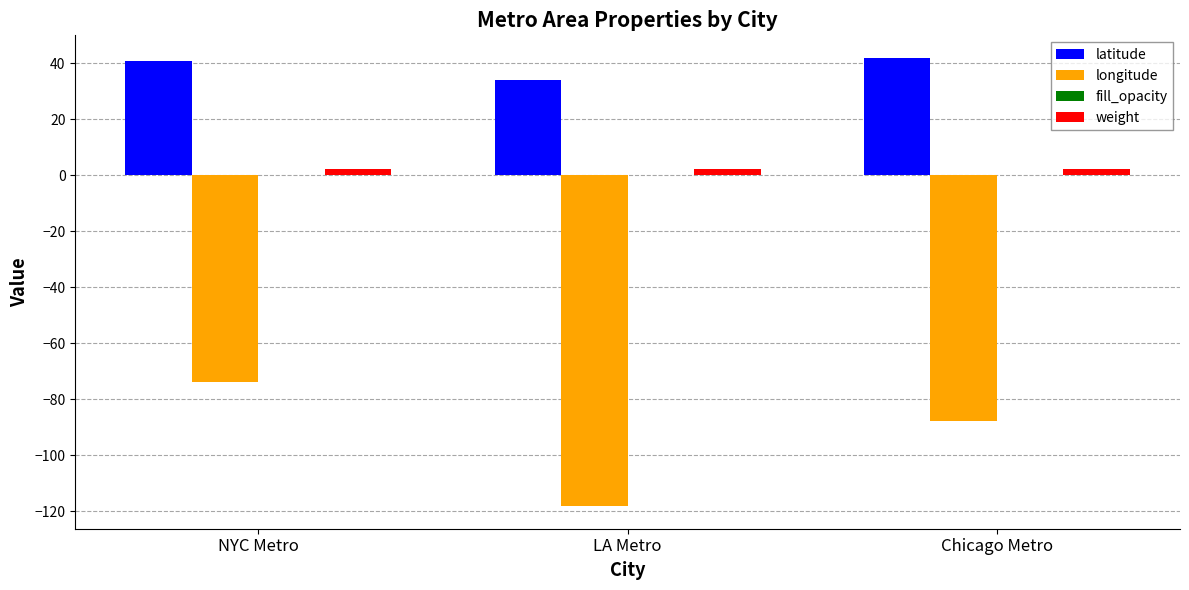

What is the maximum value shown in the chart?

41.9